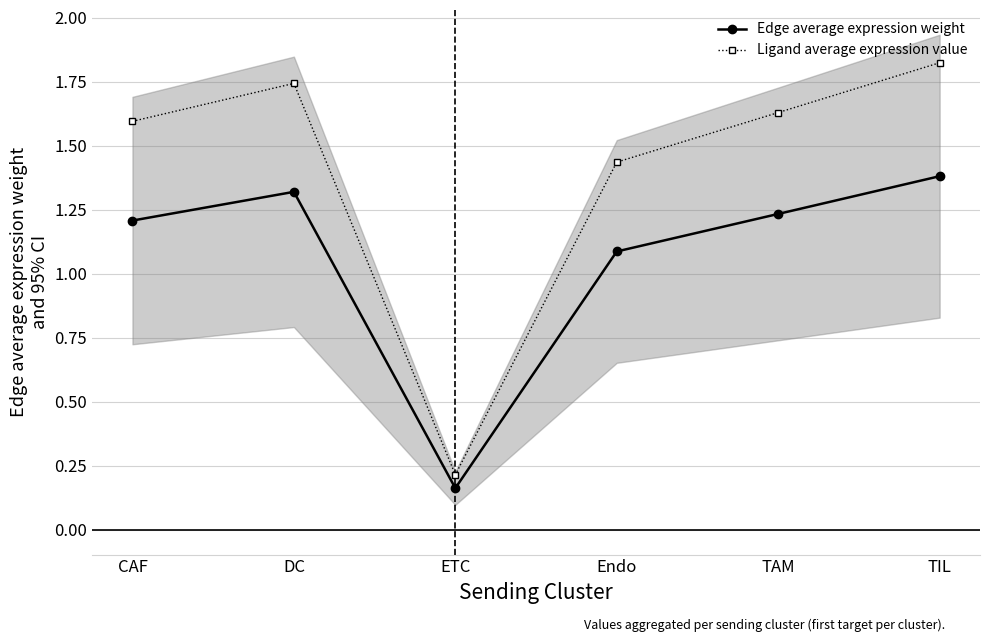

What are all the series names shown in the legend?

Edge average expression weight, Ligand average expression value